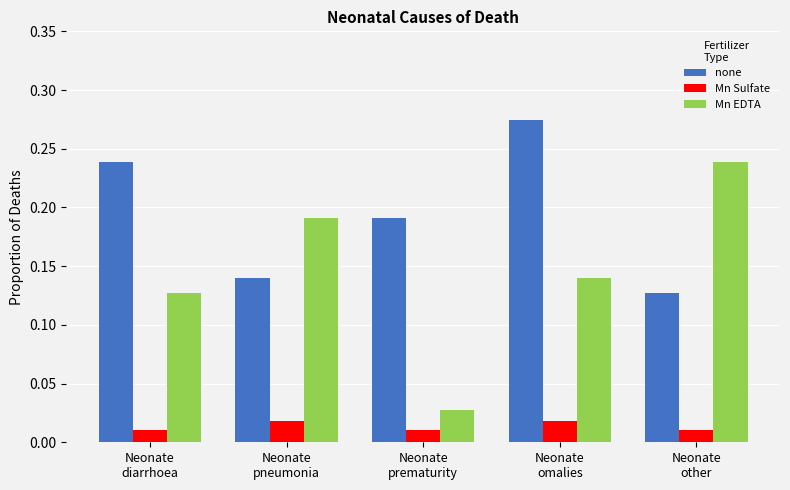

How many data points does each series have?

5